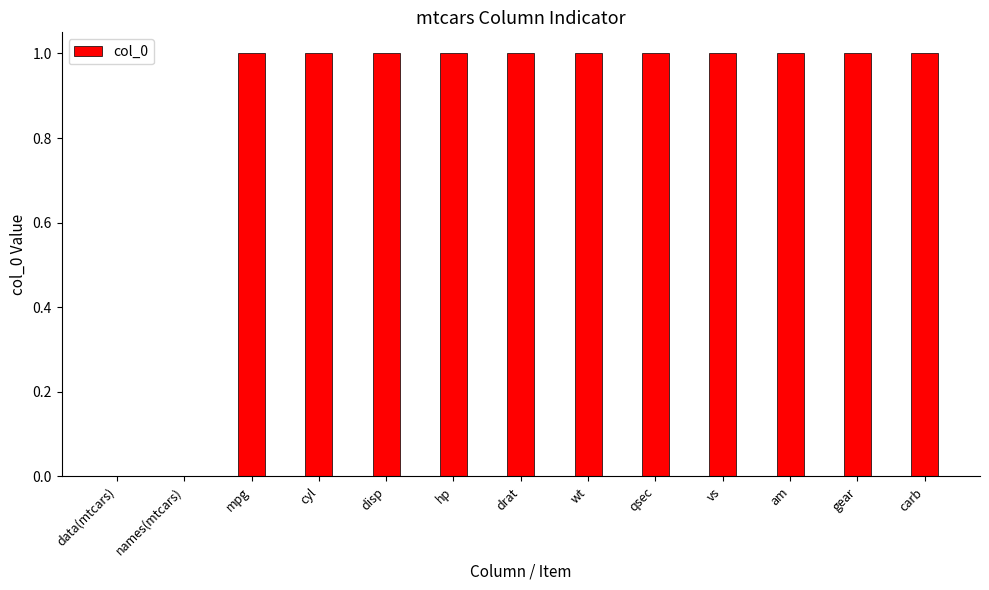

Approximately how many times larger is the value at disp compared to gear?

1.0